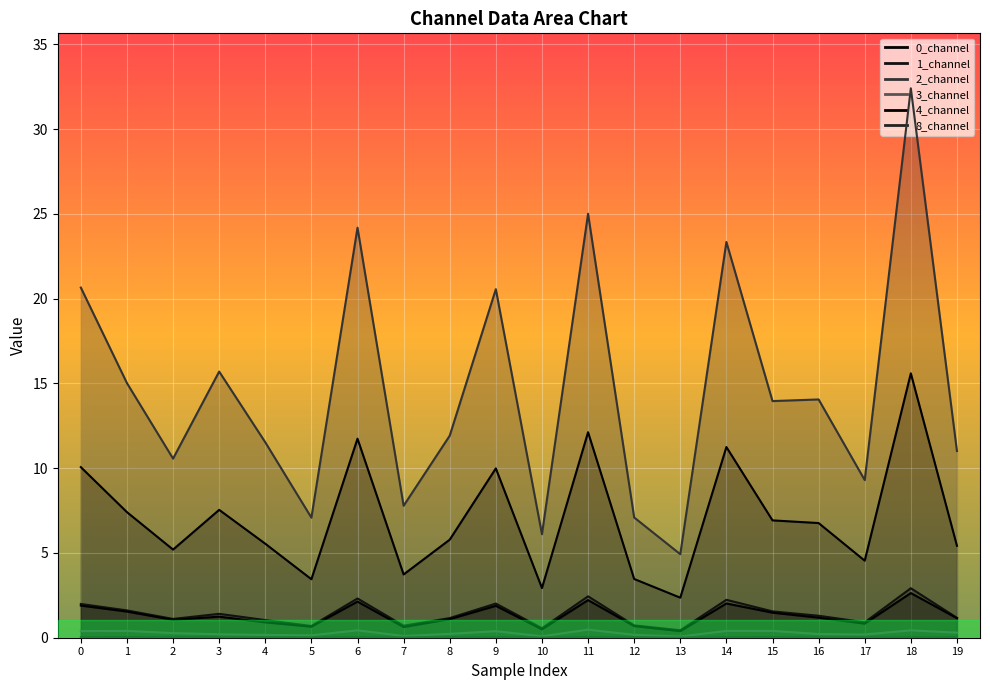

What is the value of the 4_channel point at the 14th from the left?

0.4